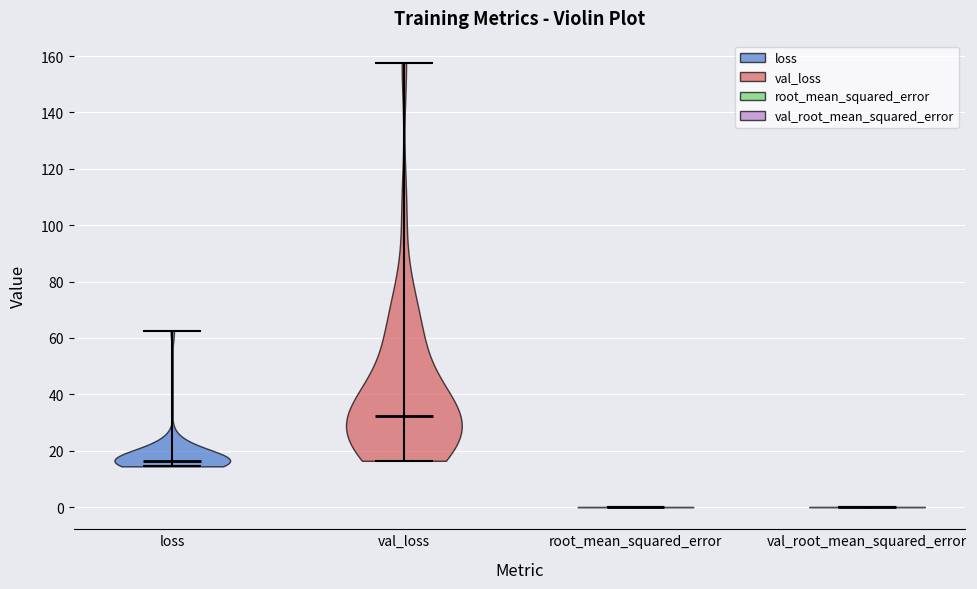

Reading left to right, read every violin against the y-axis: where its median line is, and the lowest and highest points it reaches. The values are not printed on the chart, so give them approximately, as read against the axis.

loss: median line 16, lowest point 14, highest point 62
val_loss: median line 32, lowest point 16, highest point 158
root_mean_squared_error: median line 0, lowest point 0, highest point 0
val_root_mean_squared_error: median line 0, lowest point 0, highest point 0